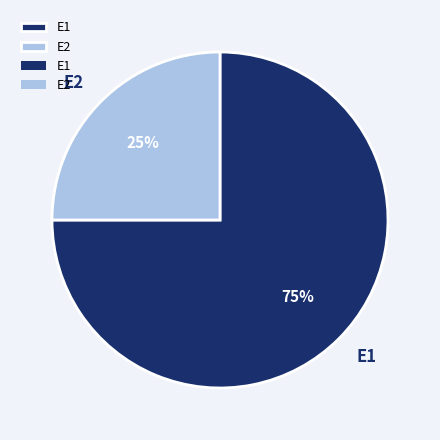

To the nearest percent, what percentage of the pie is E2?

25%